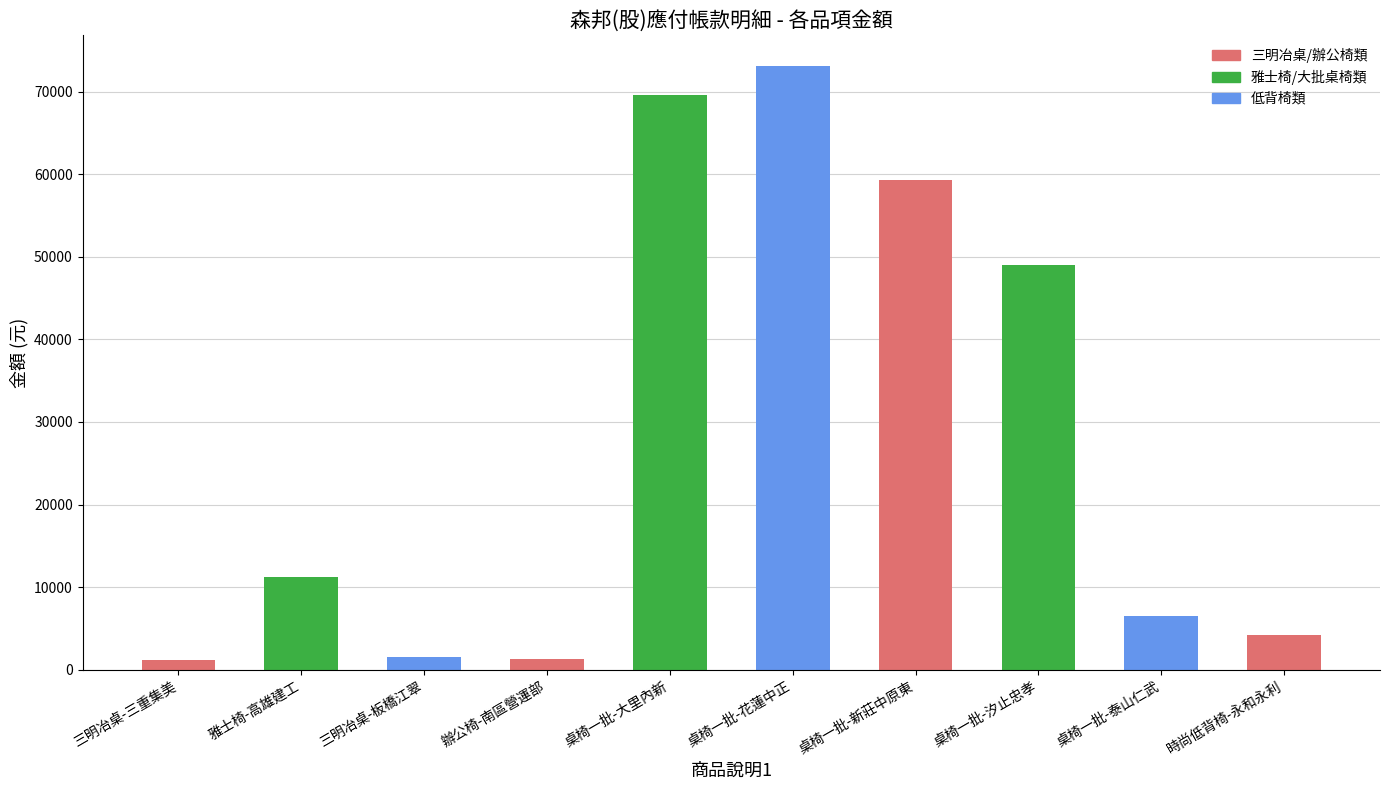

What is the label of the 1st bar from the right?

時尚低背椅-永和永利